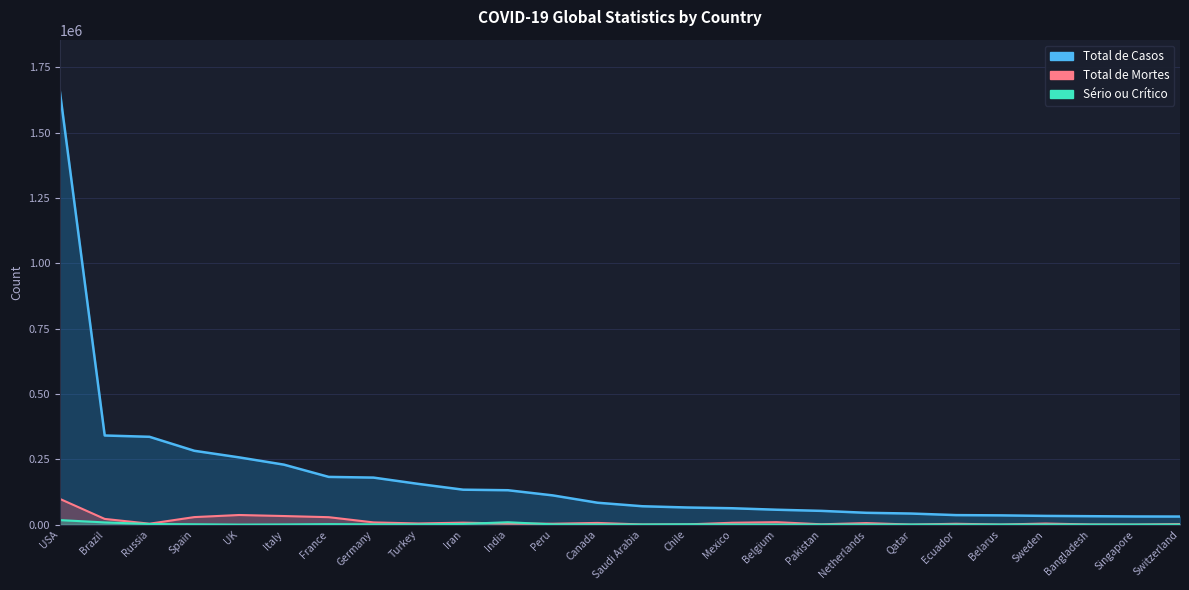

The value of Total de Mortes at Ecuador is 5206. True or false?

False